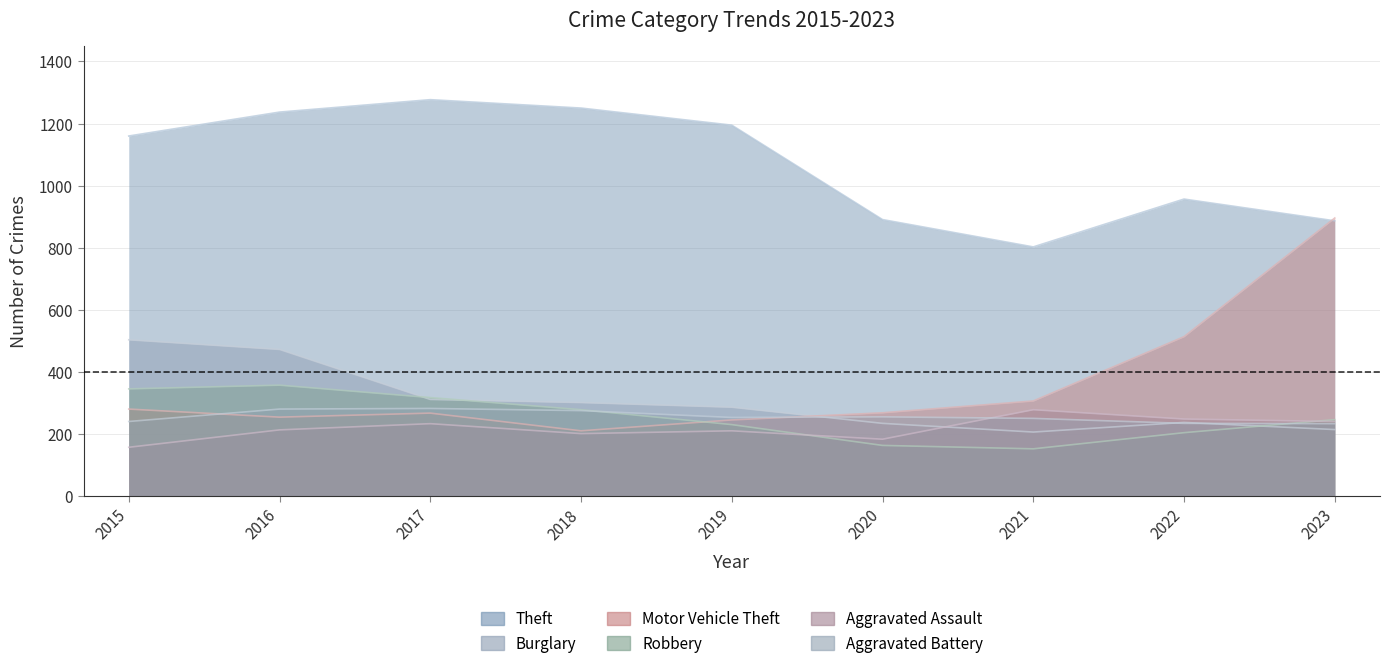

What is the difference between the second highest and minimum values in the Theft series?

447